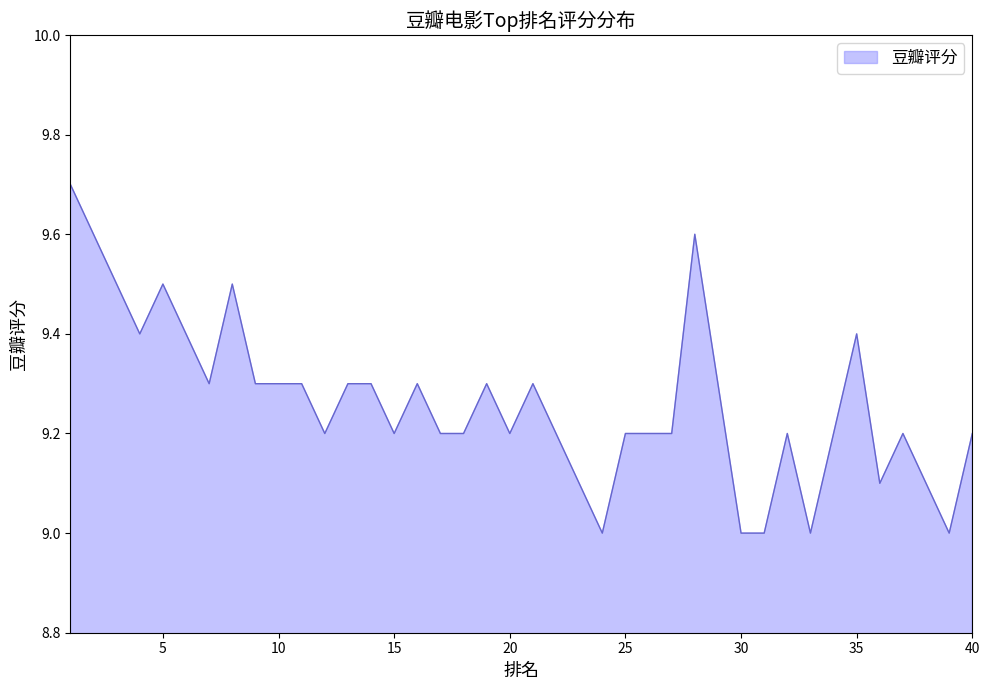

What is the difference between the maximum and minimum values?

0.7